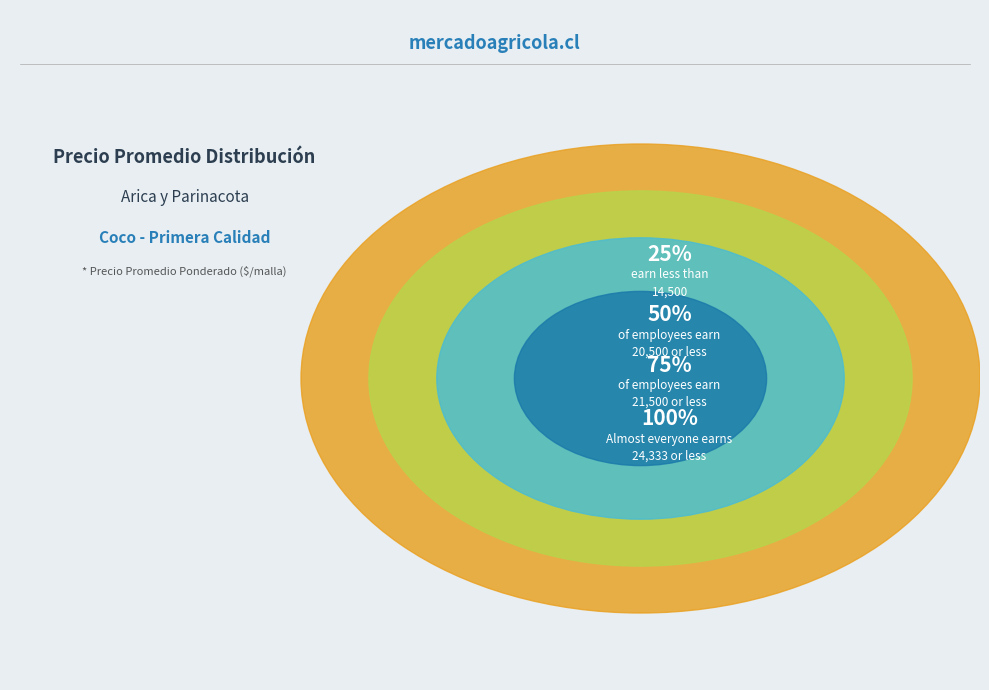

The 100 slice represents 26% of the pie. True or false?

False